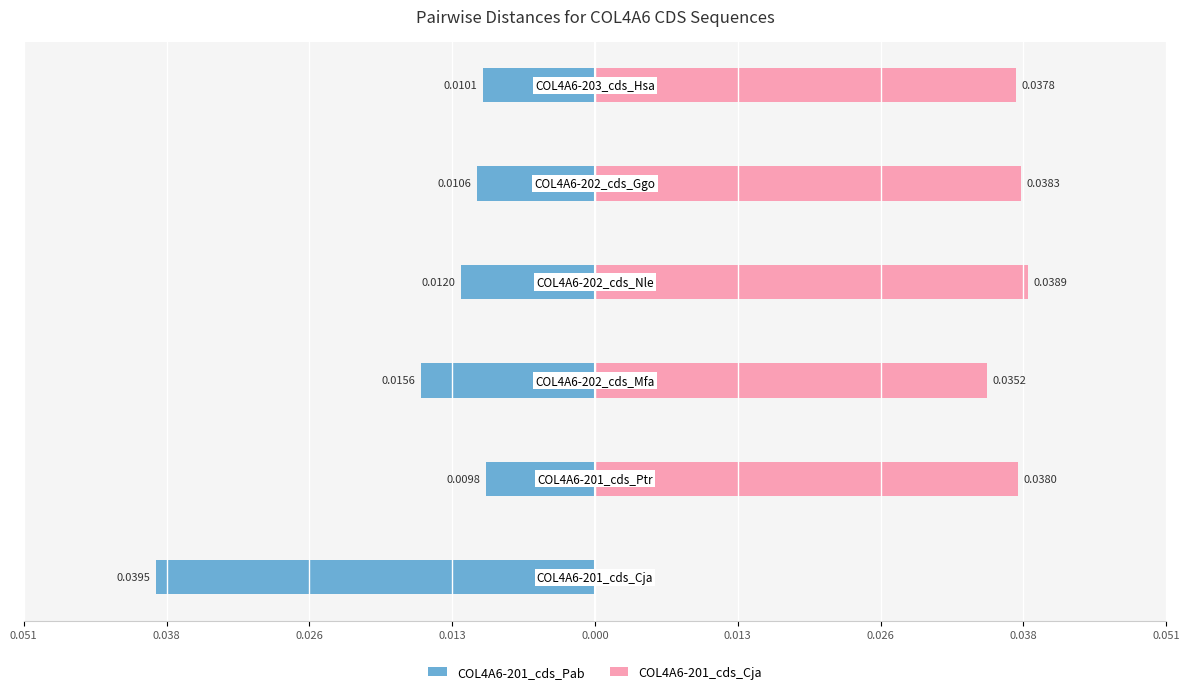

What is the difference between the highest and lowest values at 0.026?

0.1